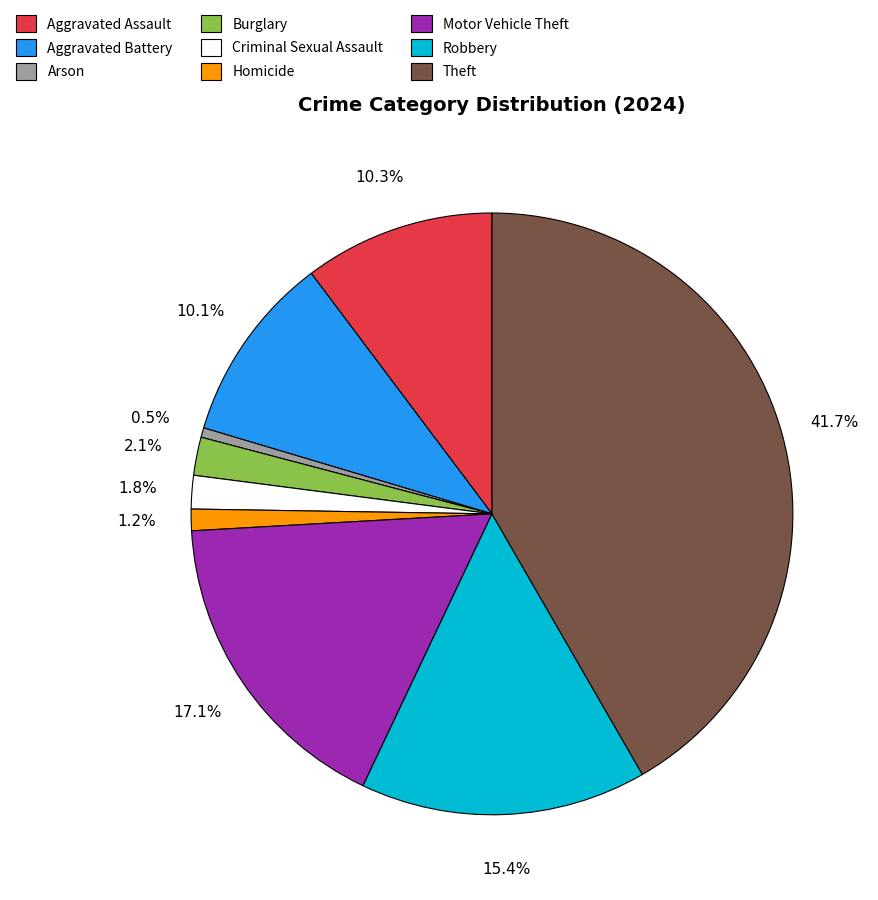

Combined, what portion of the pie is Arson and Aggravated Battery?

10.6%